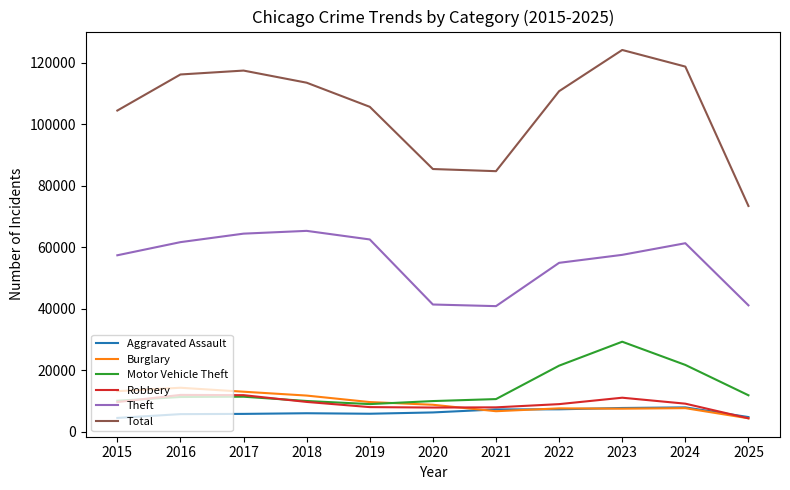

At which category does Burglary reach its first local peak?

2016